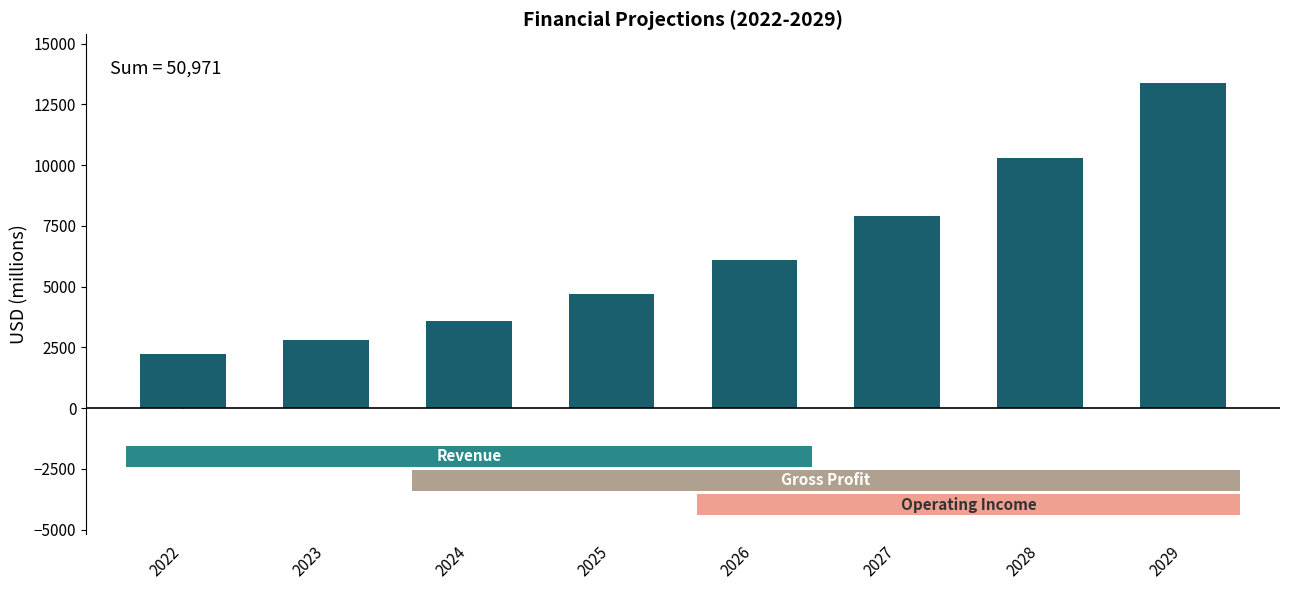

Where is the data nearest to the value 7799?

2027